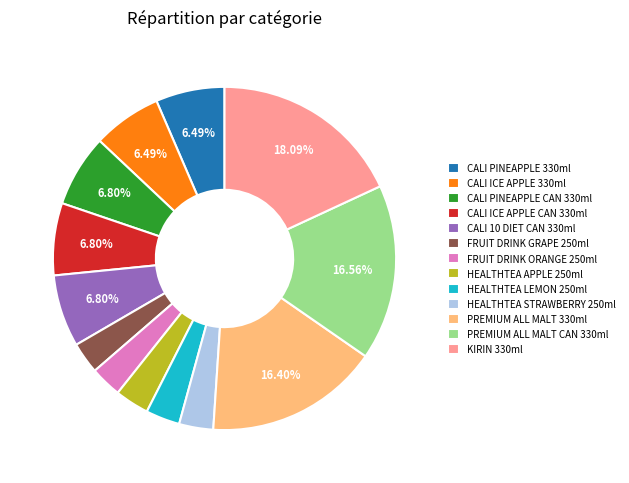

Between FRUIT DRINK GRAPE 250ml and KIRIN 330ml, which is larger?

KIRIN 330ml